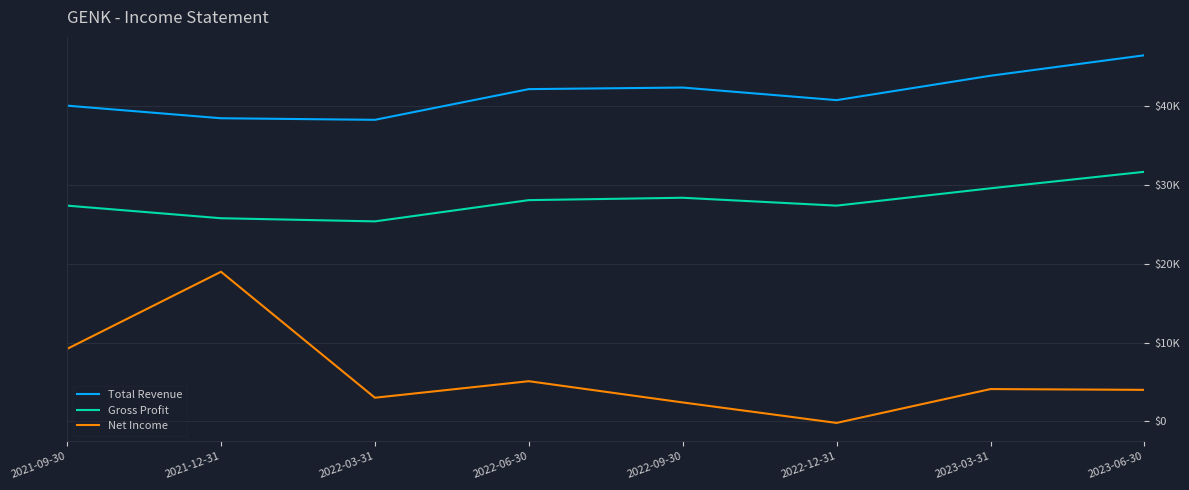

Which series has the largest range (max minus min)?

Net Income